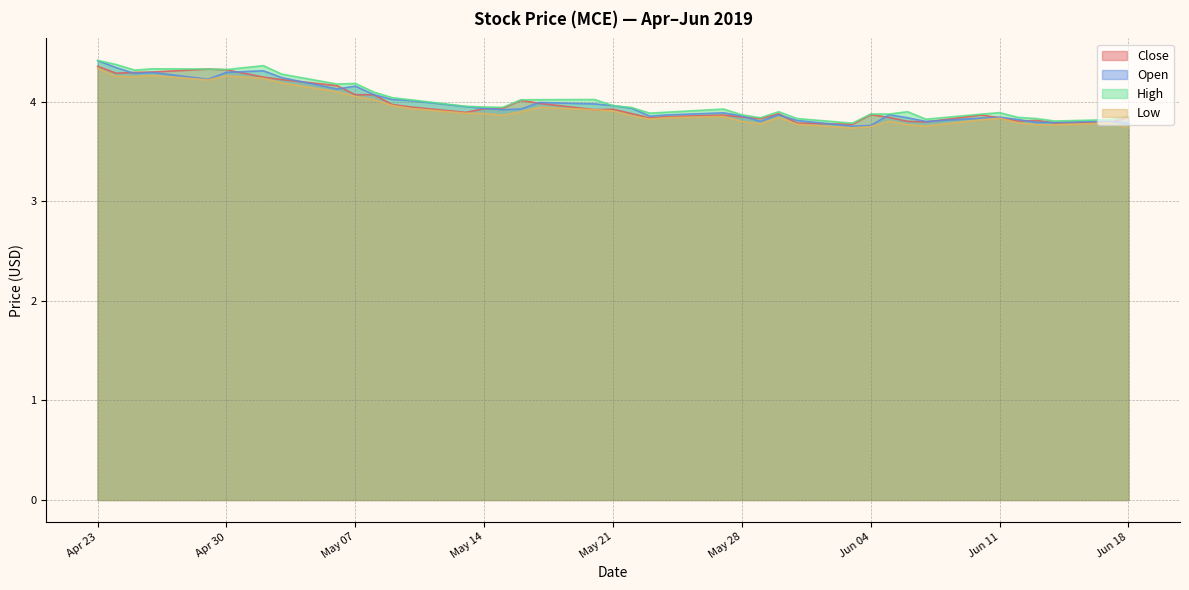

What is the total value across all series at May 21?

15.8